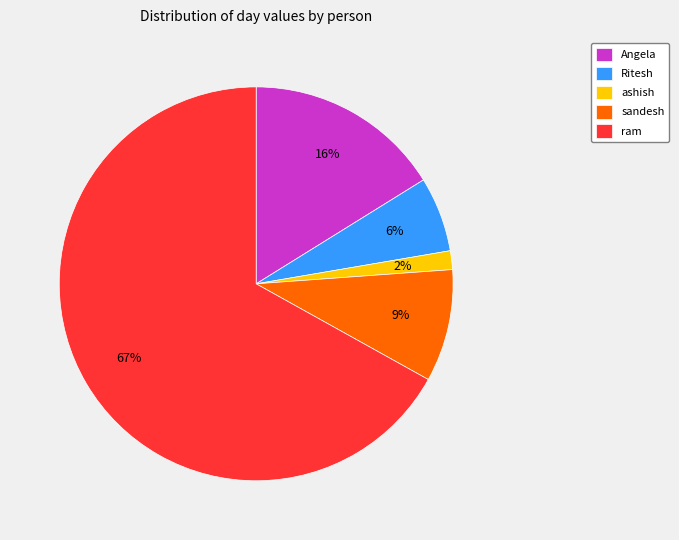

The ashish slice represents 14% of the pie. True or false?

False